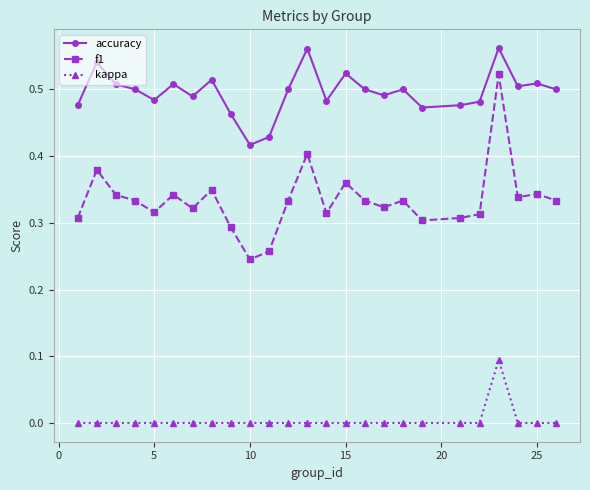

List the series in order of their peak value, lowest first.

kappa, f1, accuracy